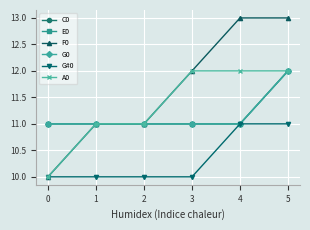

Is this an area chart (filled region under the line)?

No